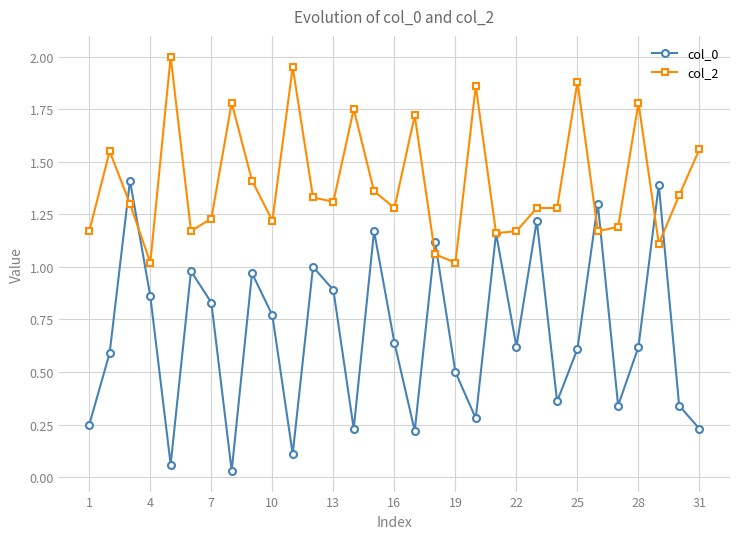

Does the chart have visible grid lines?

Yes